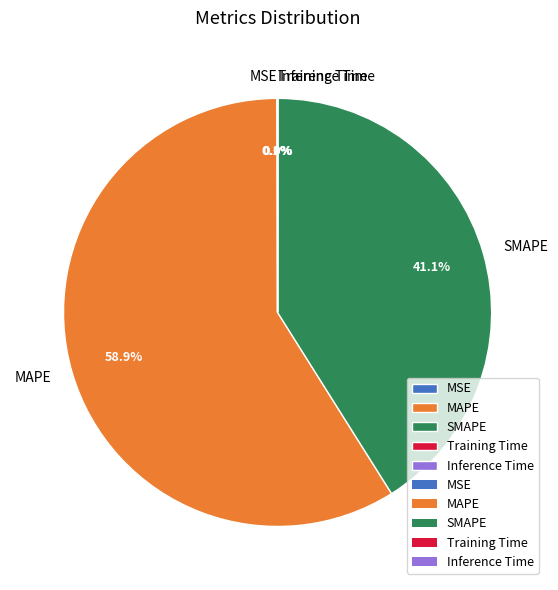

To the nearest percent, what percentage of the pie is SMAPE?

41%